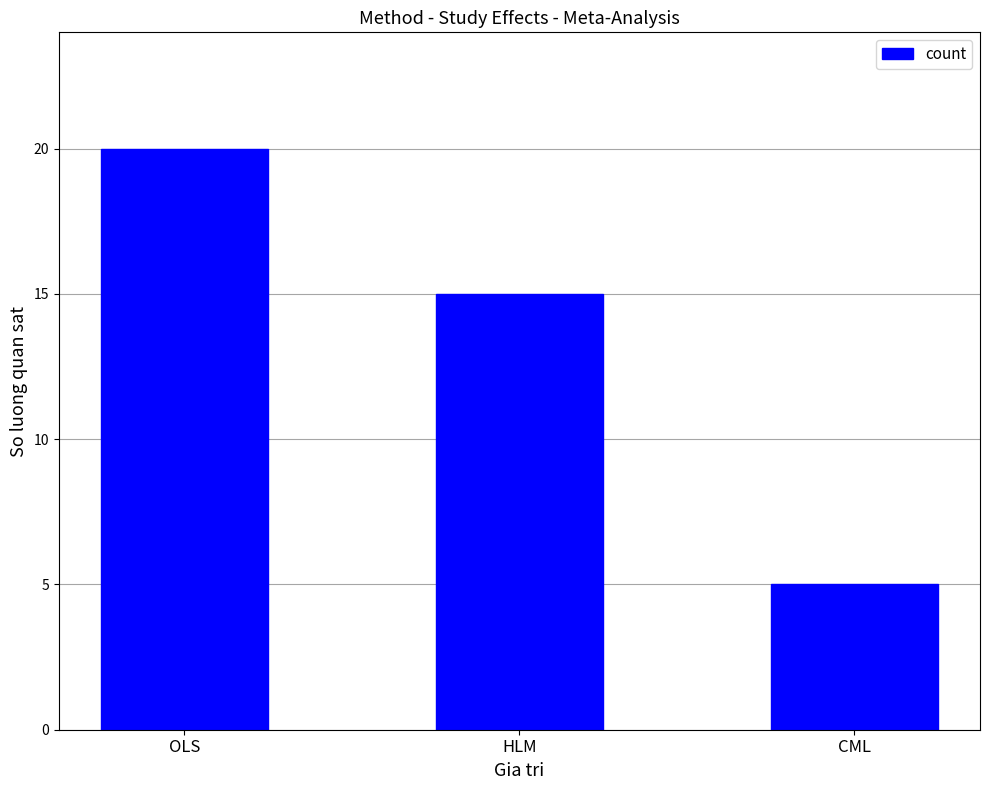

What value does the data have at HLM, to the nearest 5?

15